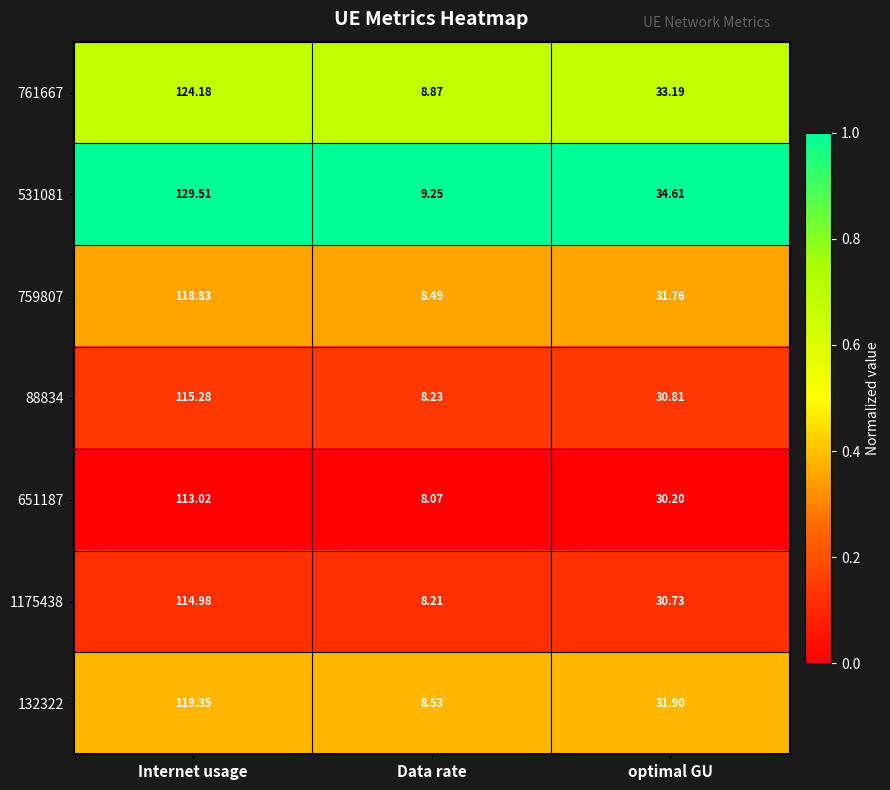

At which label does 1175438 first exceed 30?

Internet usage